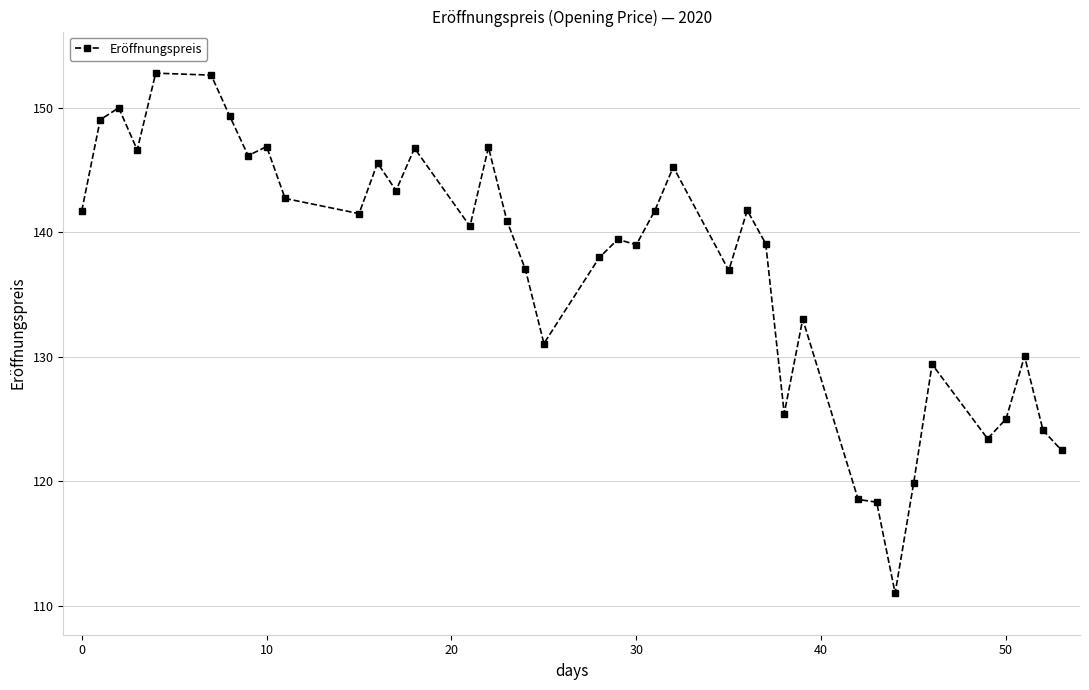

What is the average value?

137.3